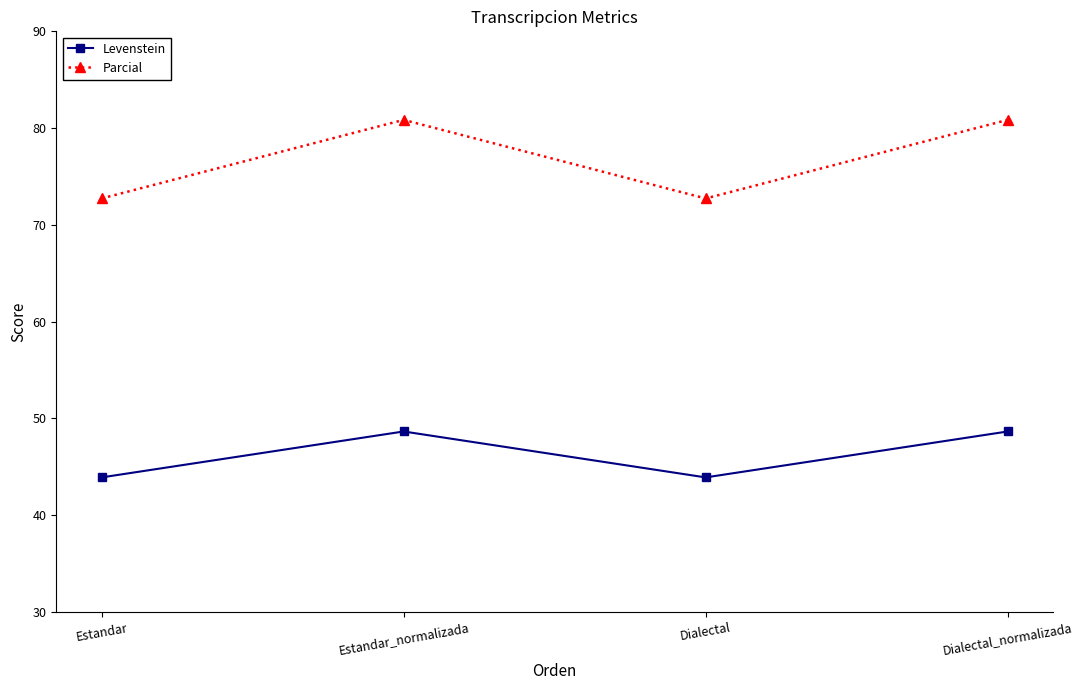

Rank the series at Dialectal_normalizada from lowest to highest value.

Levenstein, Parcial